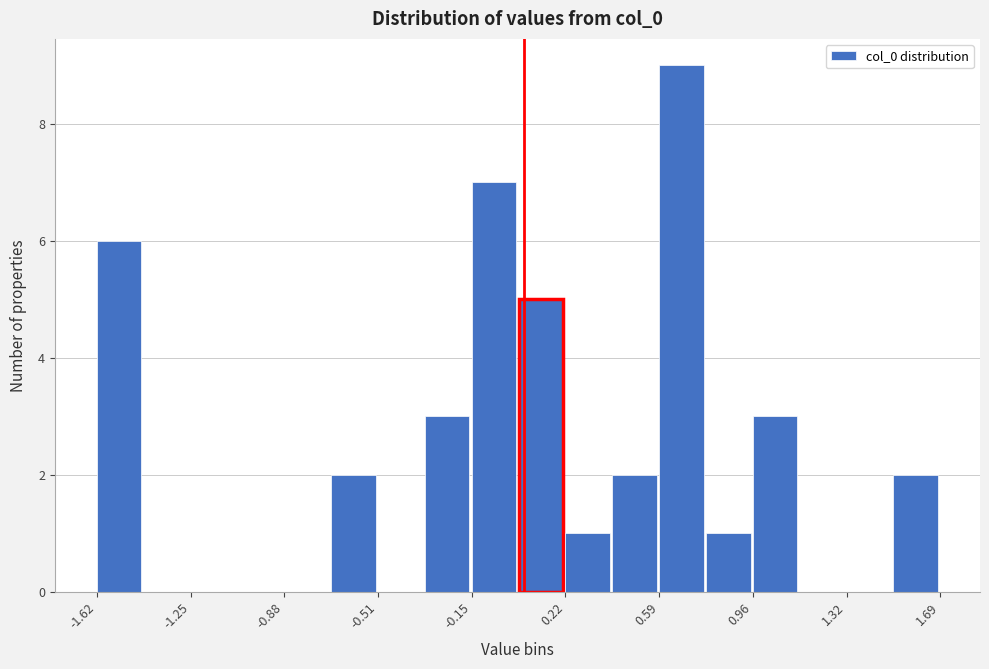

Around what value on the x-axis is the tallest bar? Give the approximate position of its centre, as read against the axis.

0.70